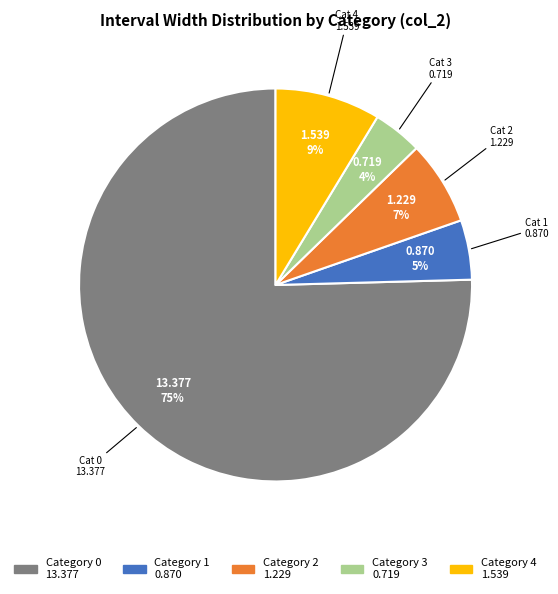

Does any single category account for the majority?

Yes